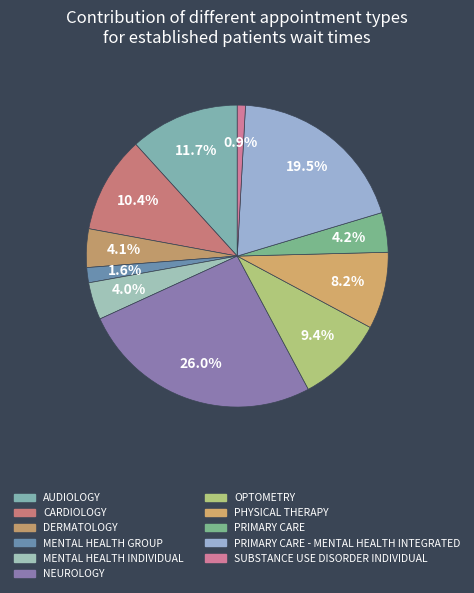

How many slices are in this pie chart?

11